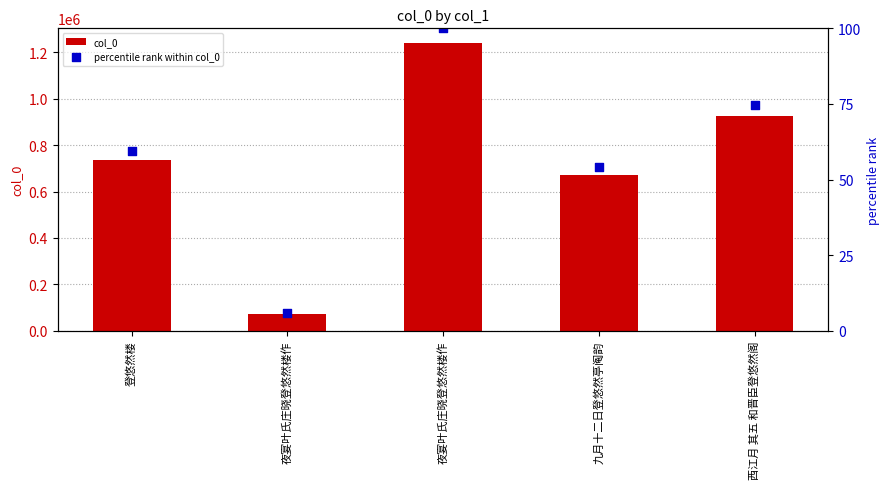

Which series contains the lowest Y value?

percentile rank within col_0